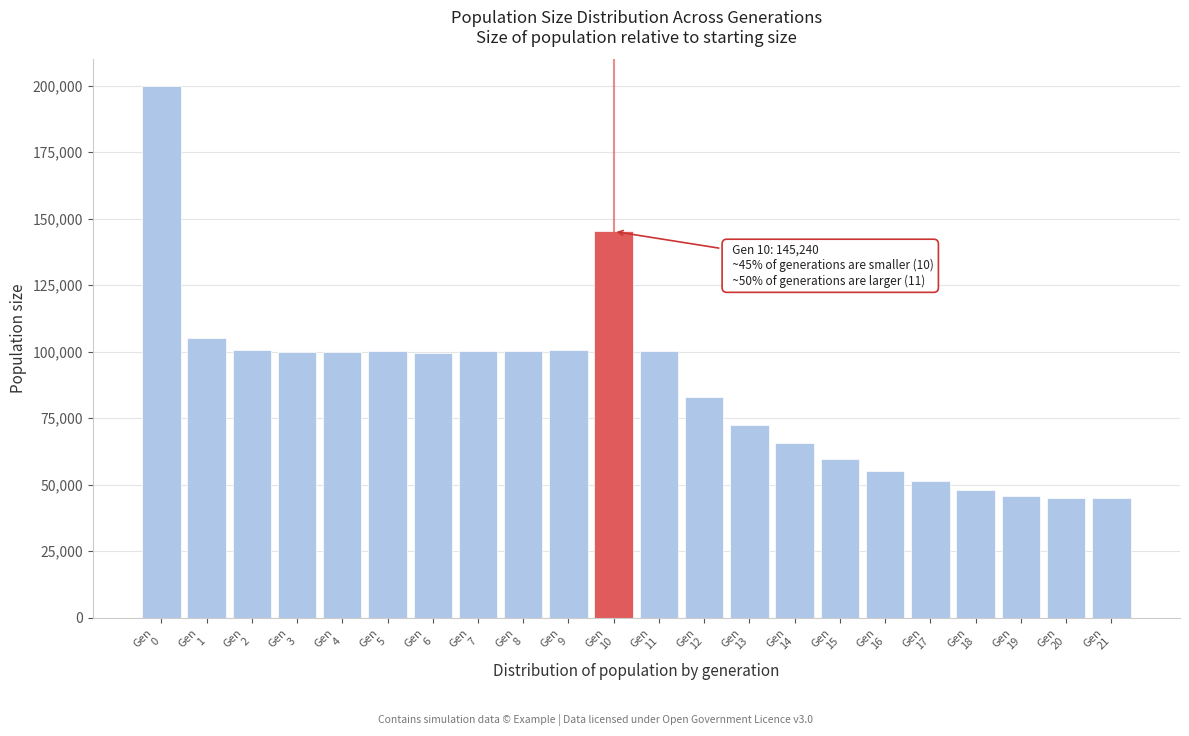

What is the difference between the second highest and minimum values?

100240